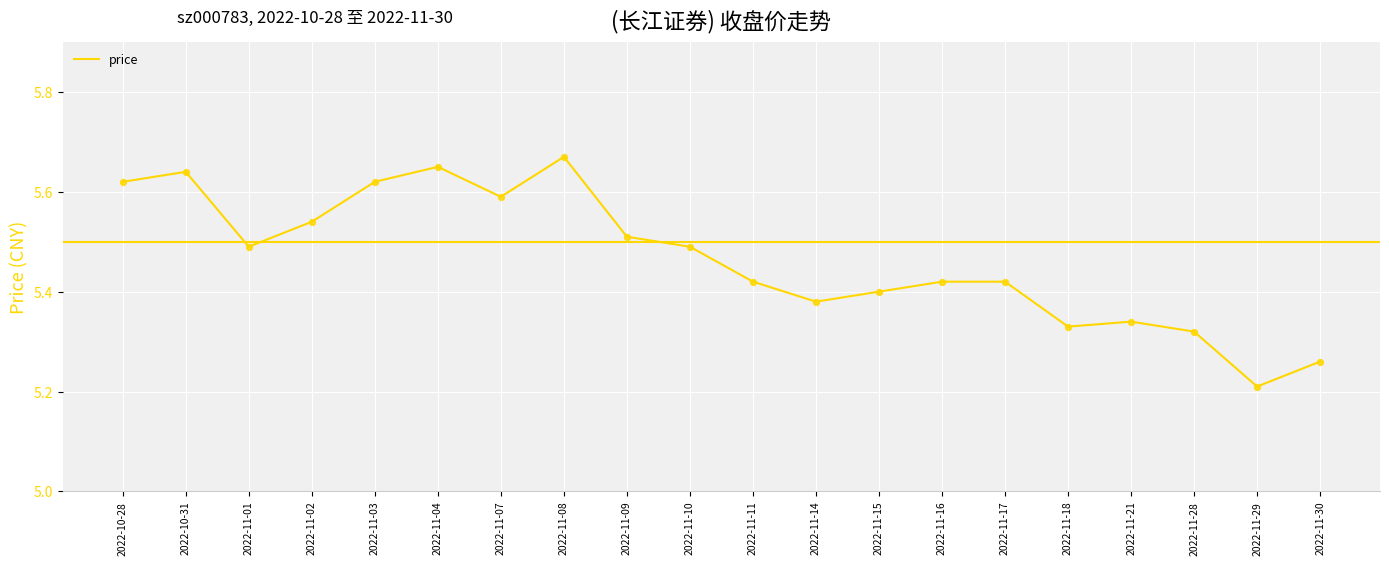

Approximately how many times larger is the value at 2022-10-28 compared to 2022-10-31?

1.0